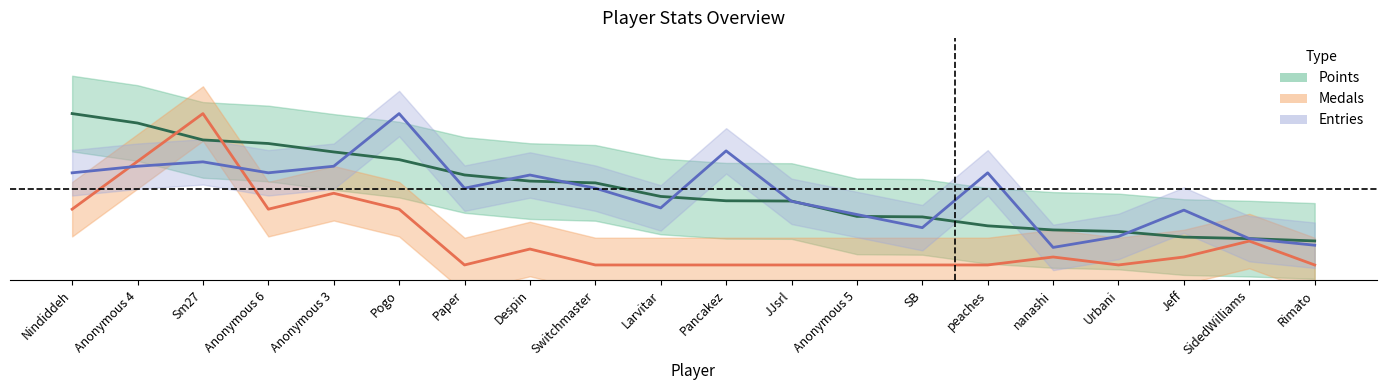

True or false: Points has a value of 0.9 at Paper.

False